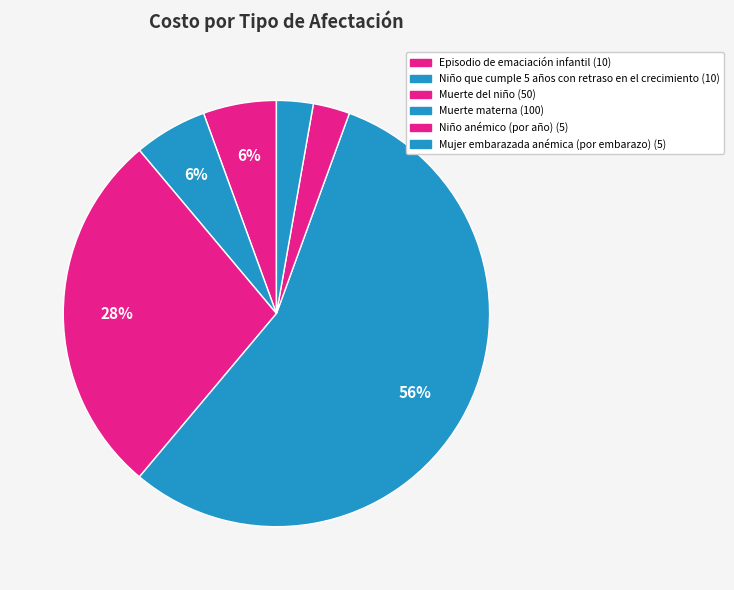

Count the number of slices in the pie.

6